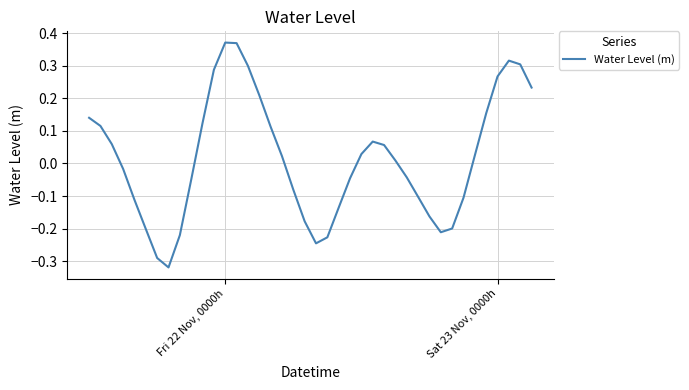

How many series are shown in this chart?

1